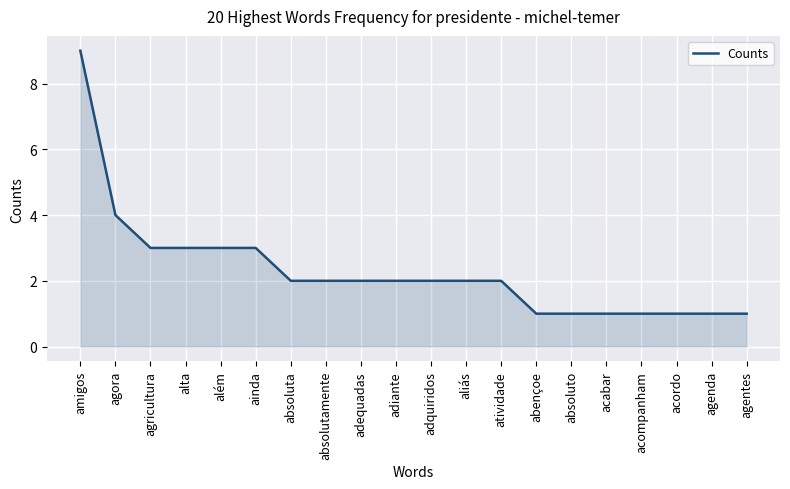

True or false: the data shows 1 at abençoe.

True